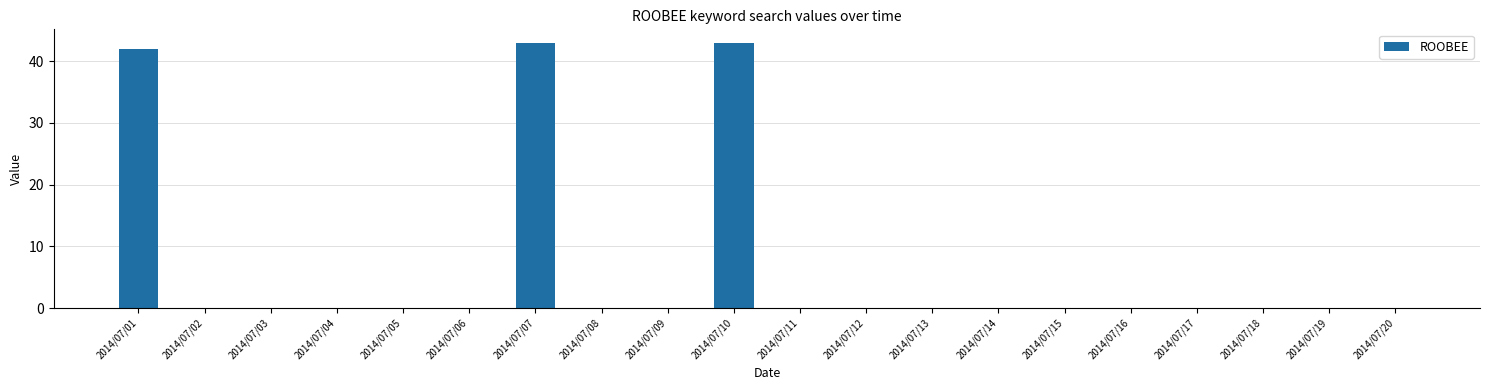

What is the sum of the values at 2014/07/07 and 2014/07/11?

43